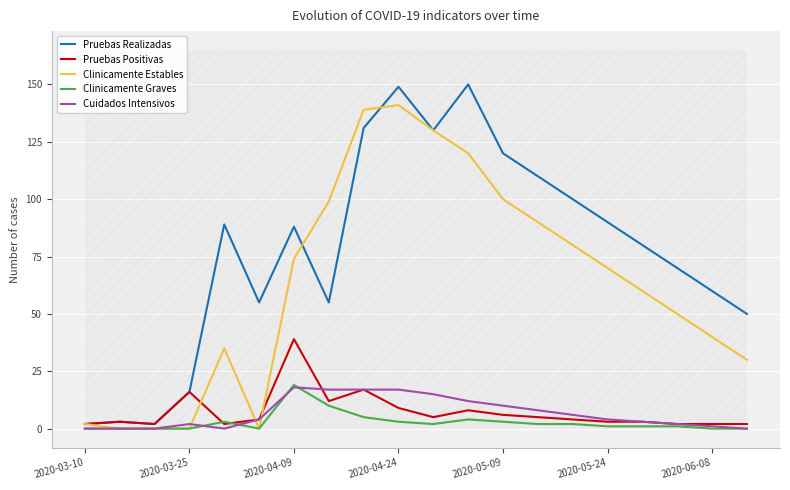

The Clinicamente Estables series shows 100 at 2020-05-09. True or false?

True